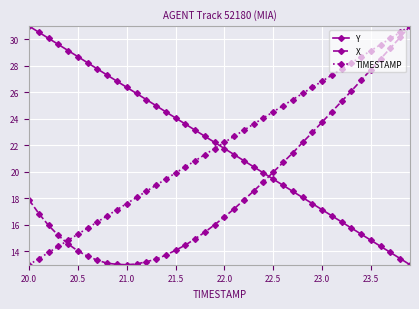

What is the sum of all X values?

759.4